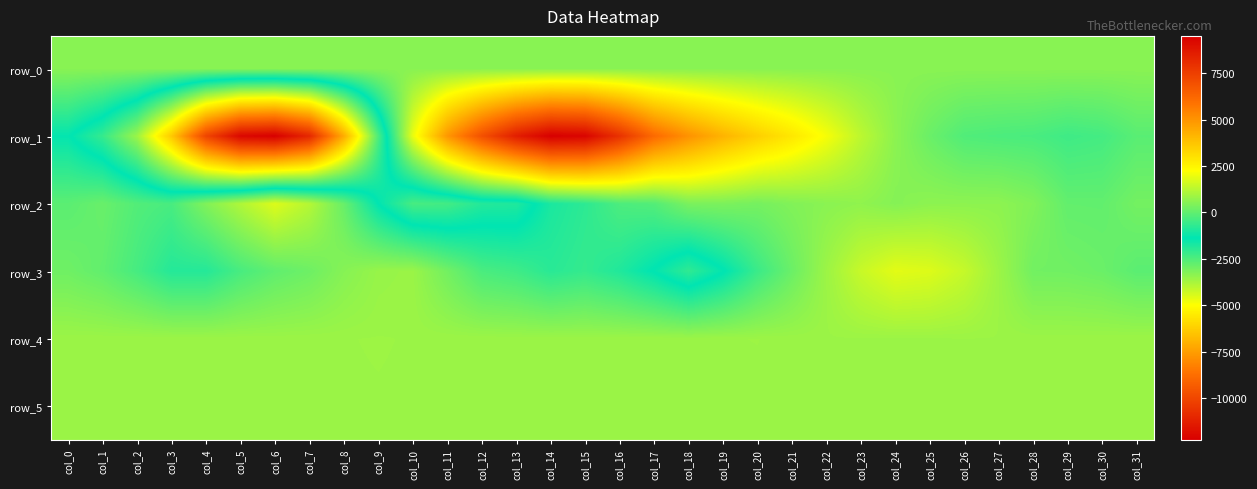

Which category has the lowest value in the row_4 series?

col_28